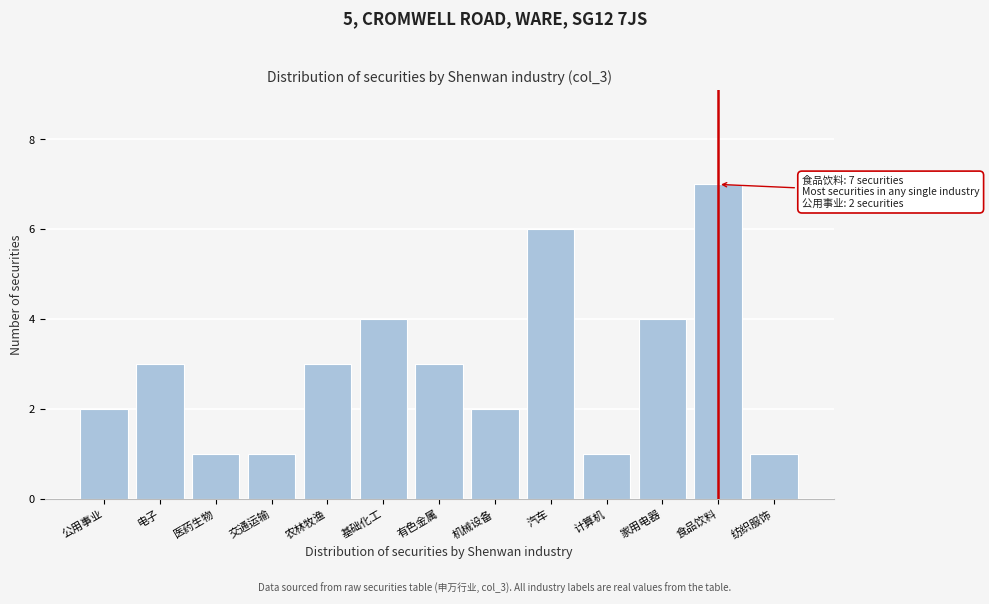

Reading left to right, transcribe all the data shown in this chart.

2	3	1	1	3	4	3	2	6	1	4	7	1